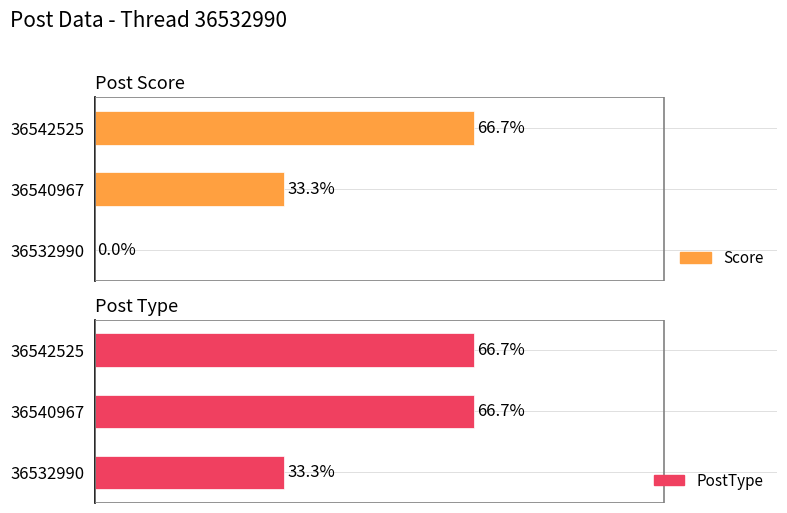

Reading left to right, extract all data points from this chart.

Score: 0	1	2
PostType: 1	2	2